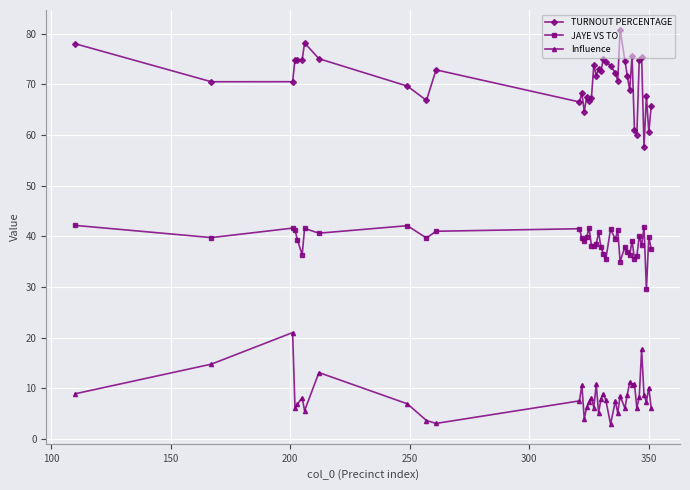

What is the sum of all TURNOUT PERCENTAGE values?

2759.3